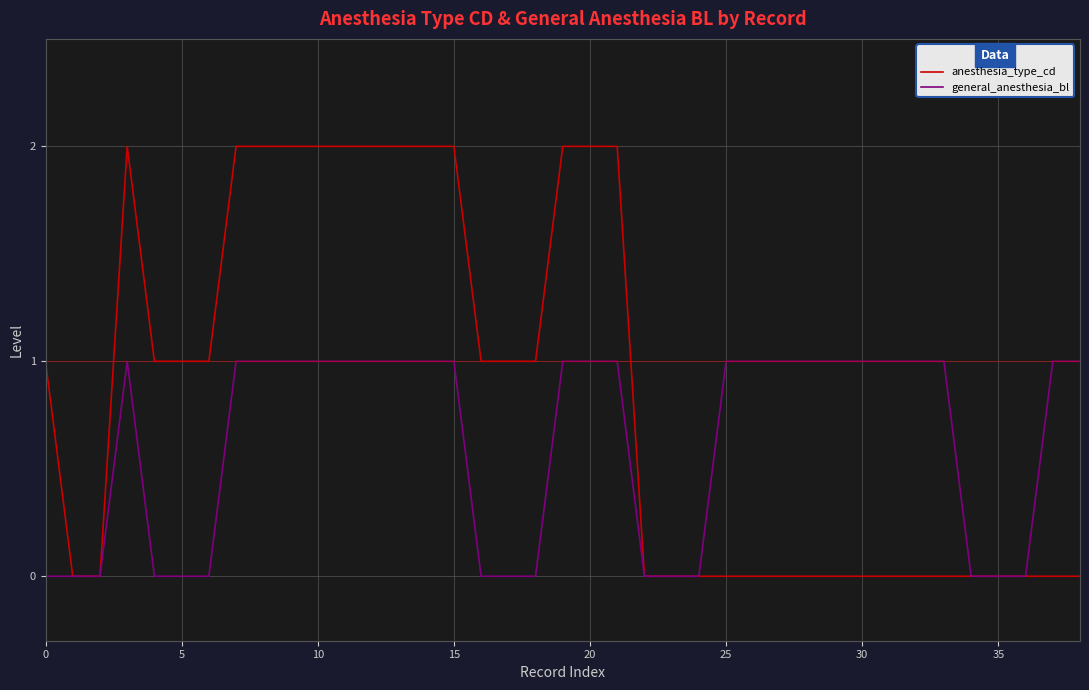

Which series has the widest spread of values?

anesthesia_type_cd